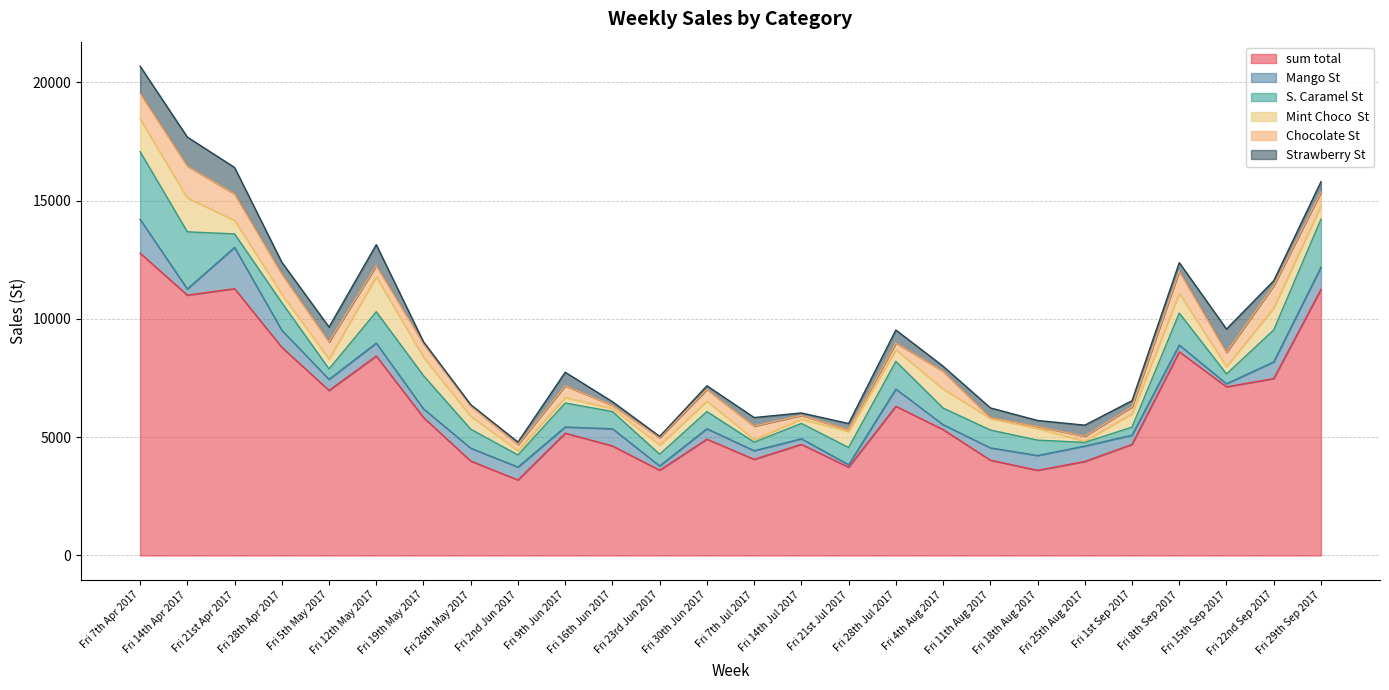

What is the average value of the Mint Choco  St series?

571.6